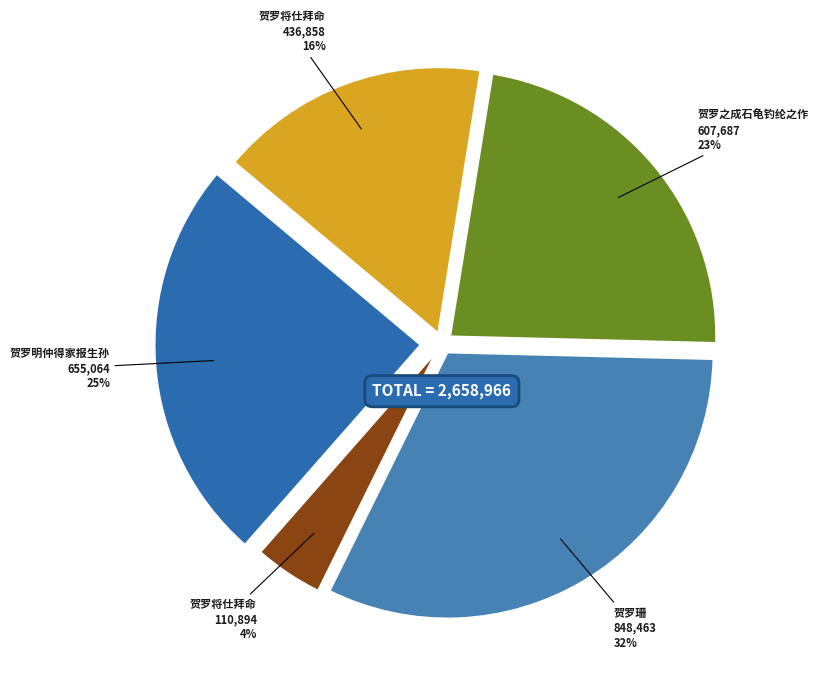

Count the number of slices in the pie.

5